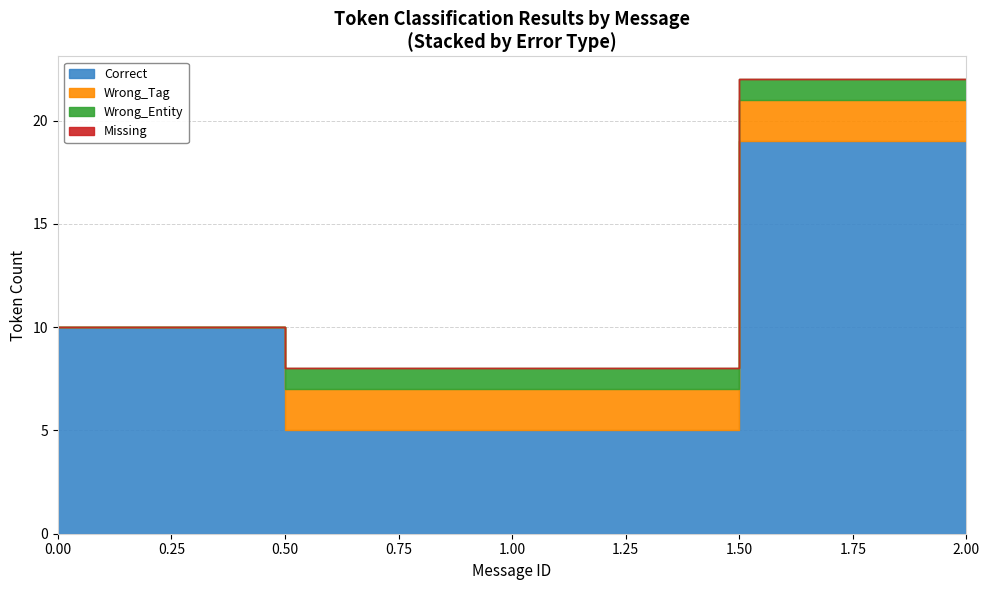

How many series are shown in this chart?

4